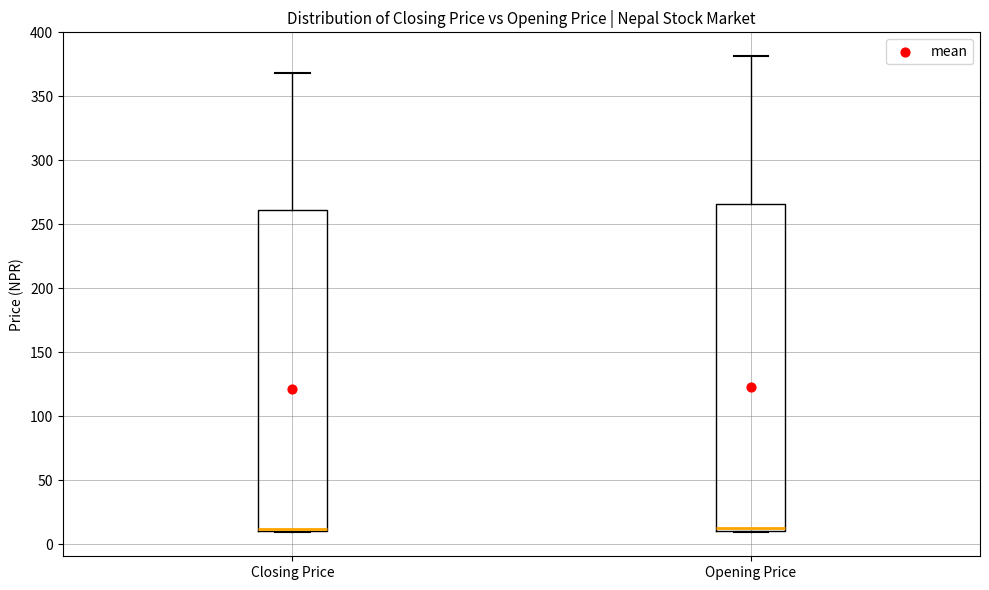

Reading left to right, read every box against the y-axis: the position of its median line, the range the box covers, and the ends of its whiskers. The values are not printed on the chart, so give them approximately, as read against the axis.

Closing Price: median 10 (just above the box's lower edge), box 10 to 260, whiskers 10 to 370
Opening Price: median 10 (just above the box's lower edge), box 10 to 265, whiskers 10 to 380